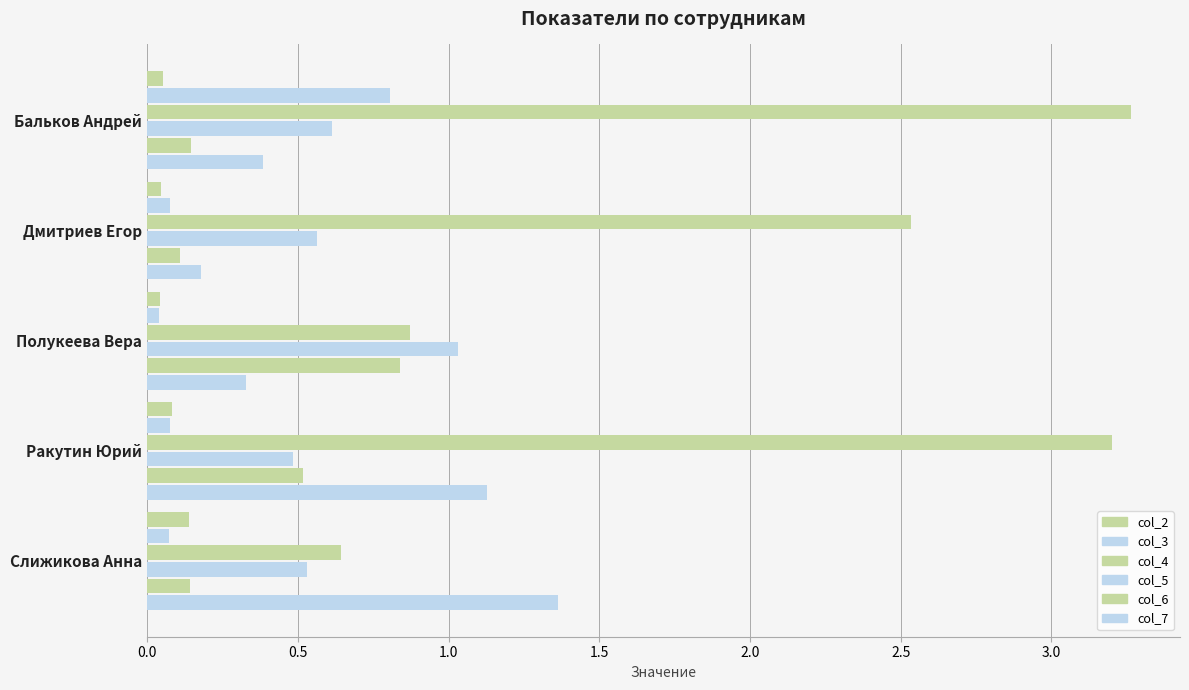

Count the number of categories in the chart.

5